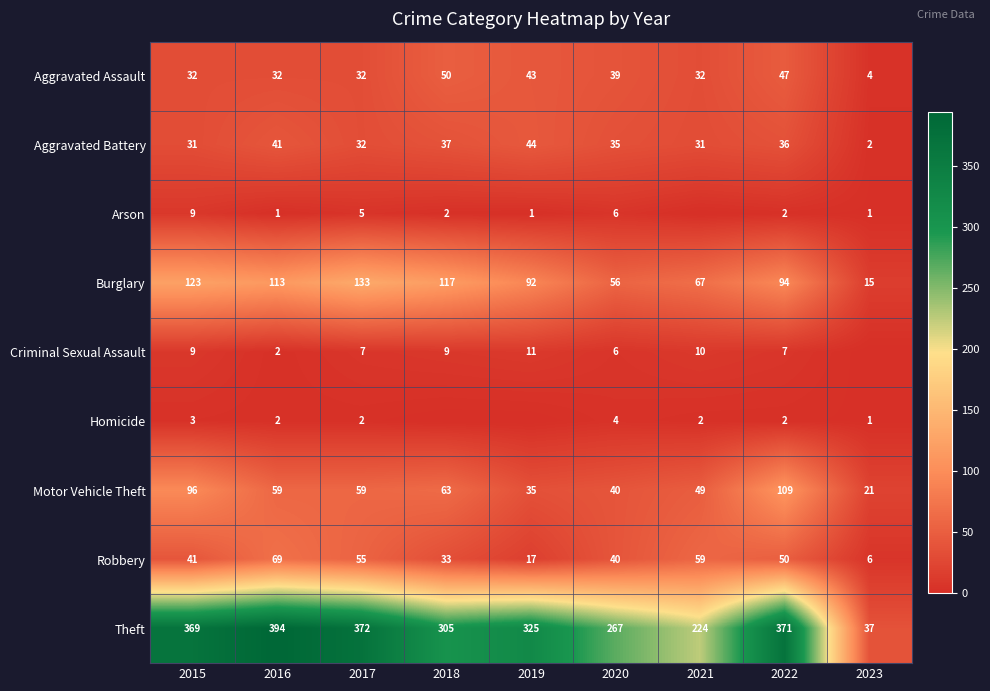

What is the spread (max minus min) of values at 2020?

263